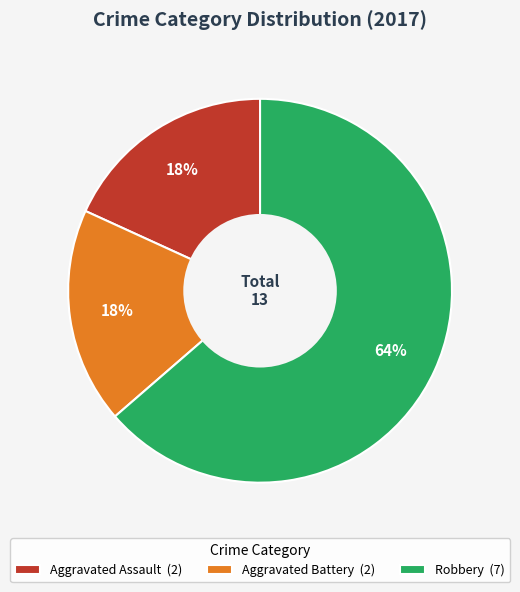

Does Aggravated Battery represent more than half of the total?

No